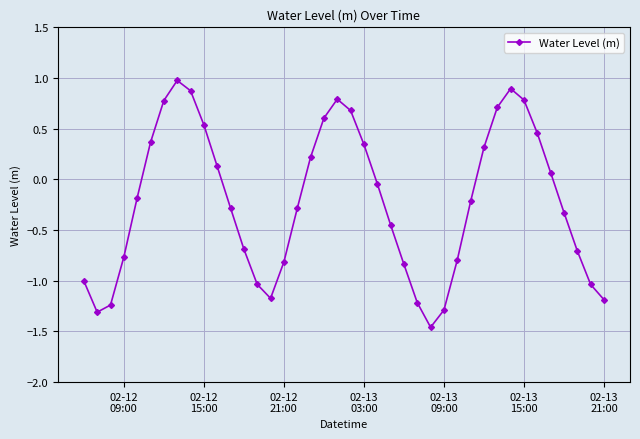

What is the value of the 28th point from the left?

-1.3